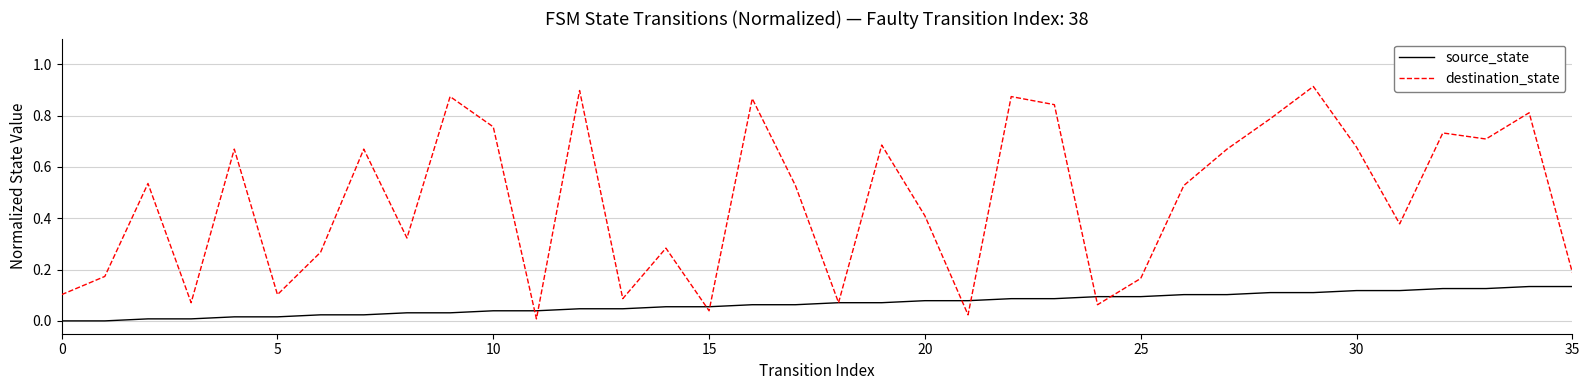

Which series has the largest range (max minus min)?

destination_state